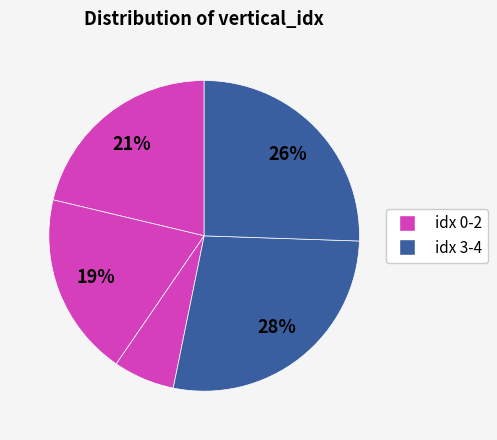

How many segments does this pie chart have?

5